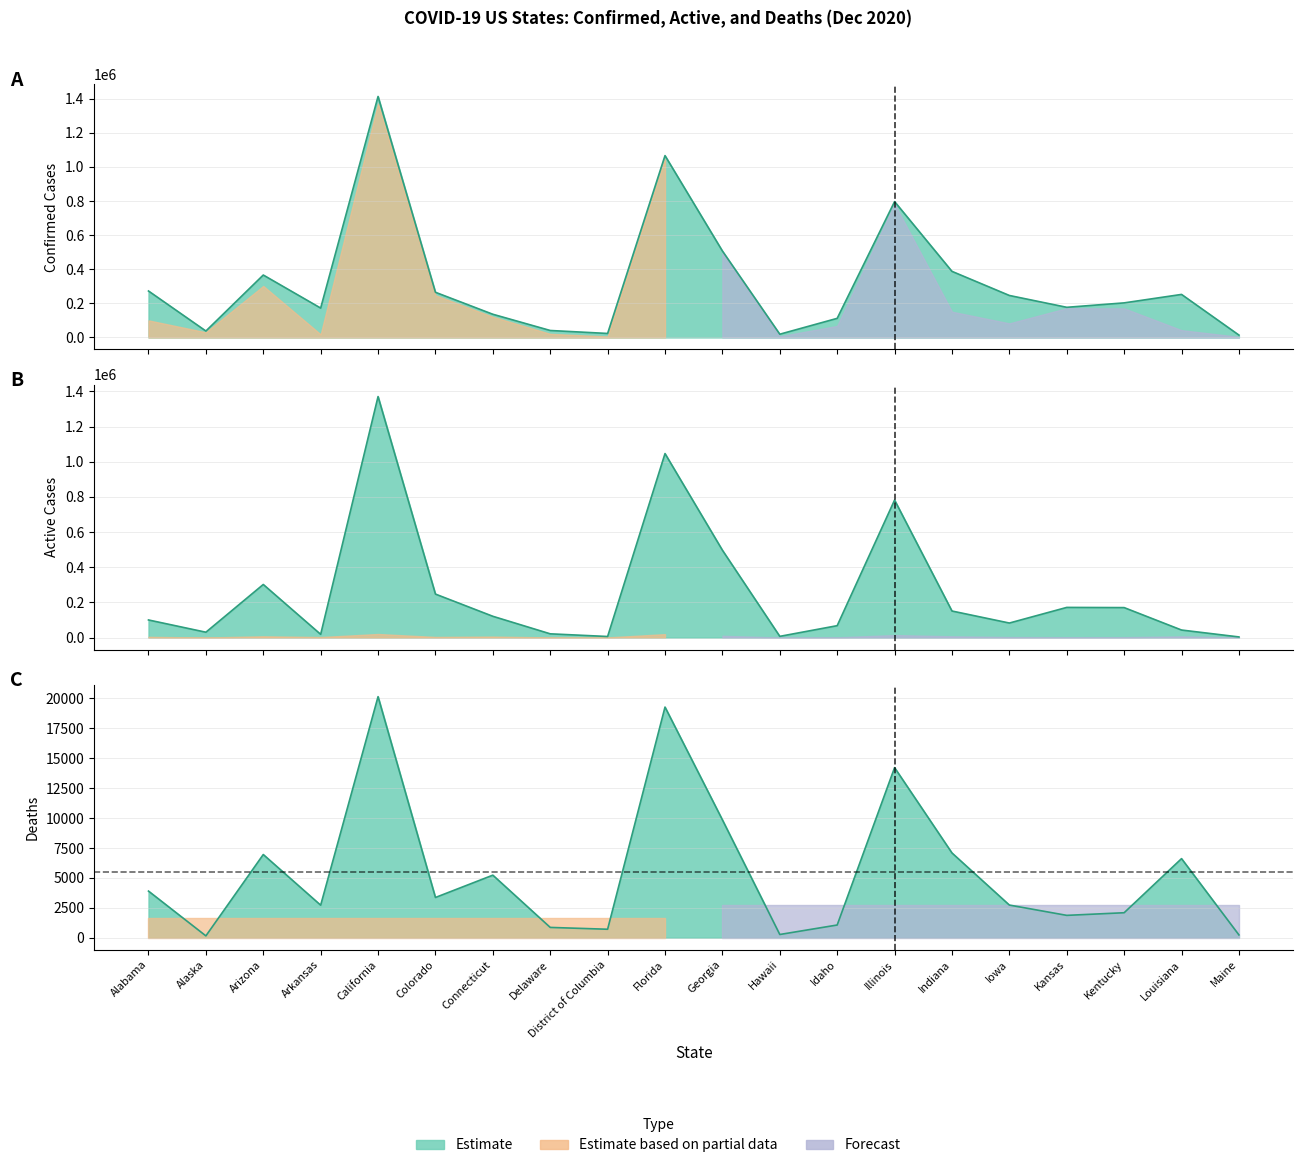

Between Idaho and Iowa, which series saw the biggest shift?

Confirmed